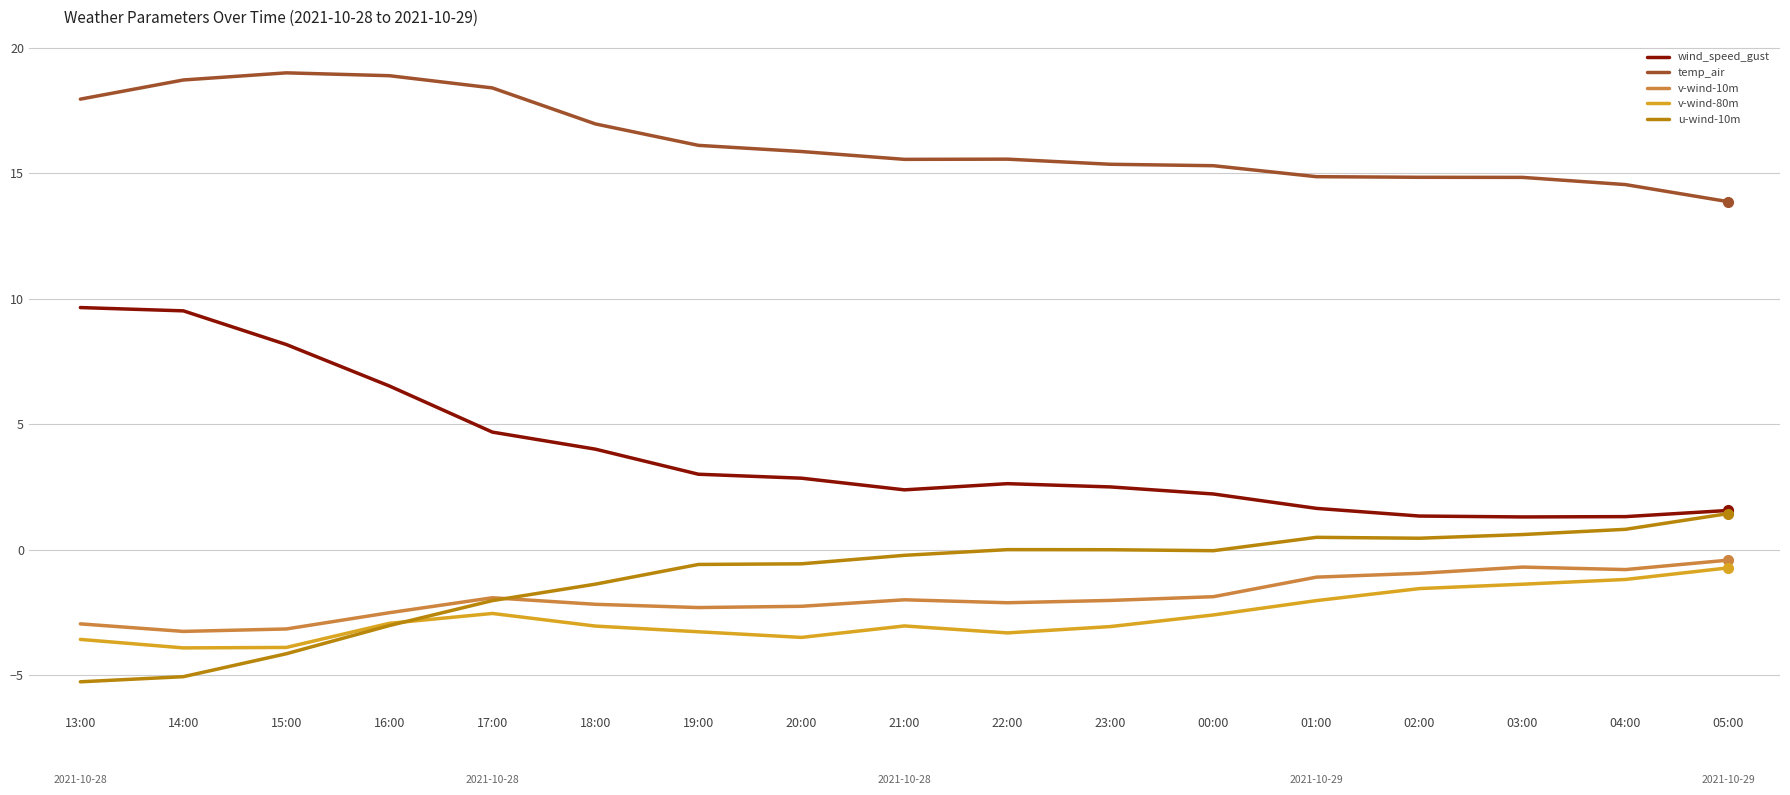

Is it true that temp_air equals 18.7 at 14:00?

True